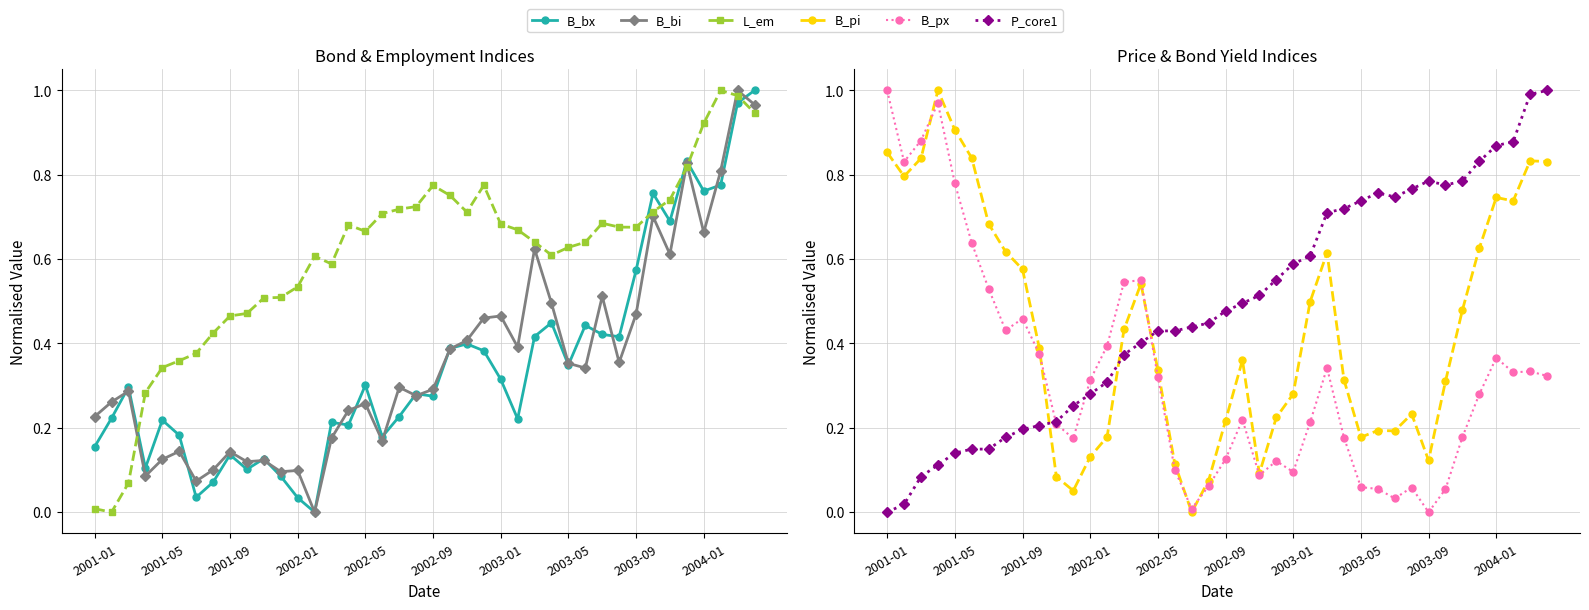

At how many categories does at least one series exceed 0?

40